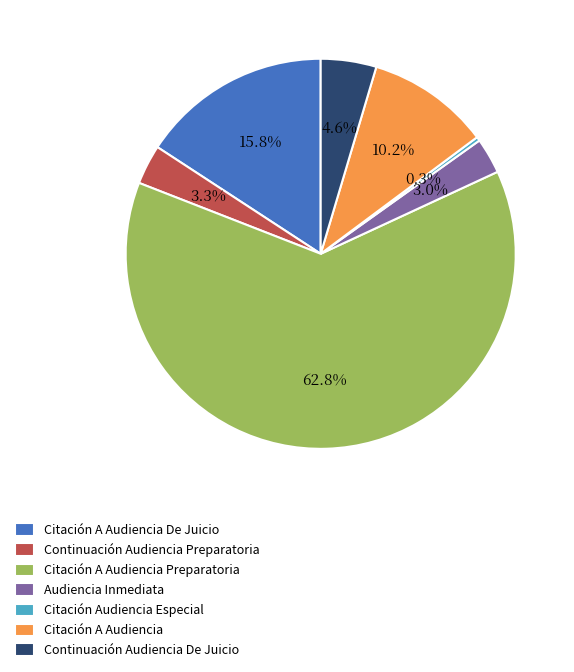

Is there a majority slice in this chart?

Yes